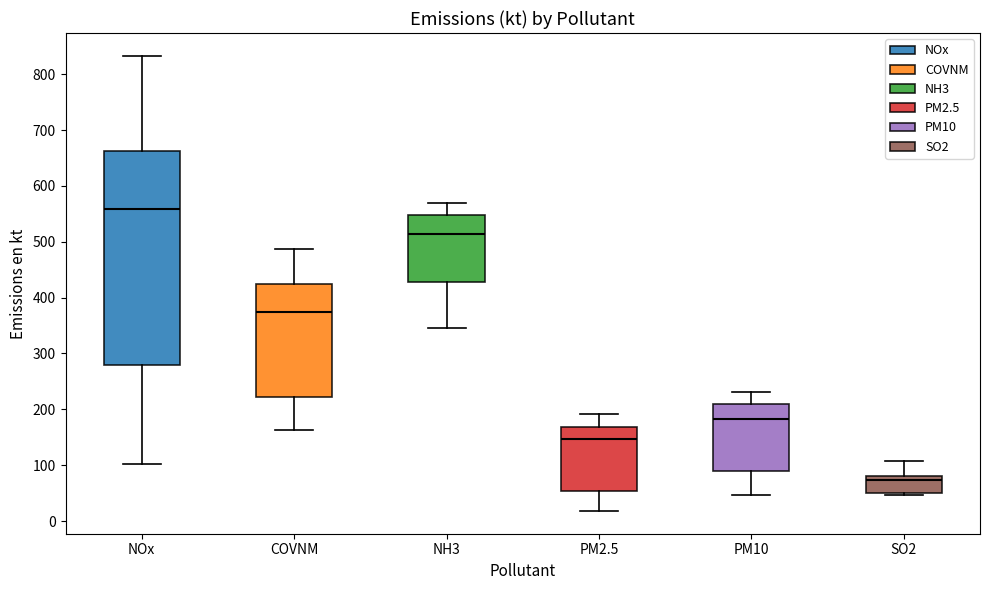

Reading left to right, read every box against the y-axis: the position of its median line, the range the box covers, and the ends of its whiskers. The values are not printed on the chart, so give them approximately, as read against the axis.

NOx: median 560, box 280 to 660, whiskers 100 to 830
COVNM: median 370, box 220 to 420, whiskers 160 to 490
NH3: median 510, box 430 to 550, whiskers 350 to 570
PM2.5: median 150, box 50 to 170, whiskers 20 to 190
PM10: median 180, box 90 to 210, whiskers 50 to 230
SO2: median 70, box 50 to 80, whiskers 50 to 110